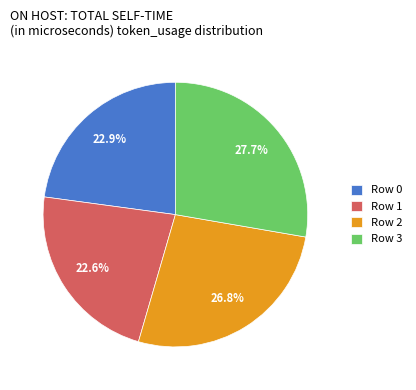

What portion of the pie excludes Row 3?

72.3%